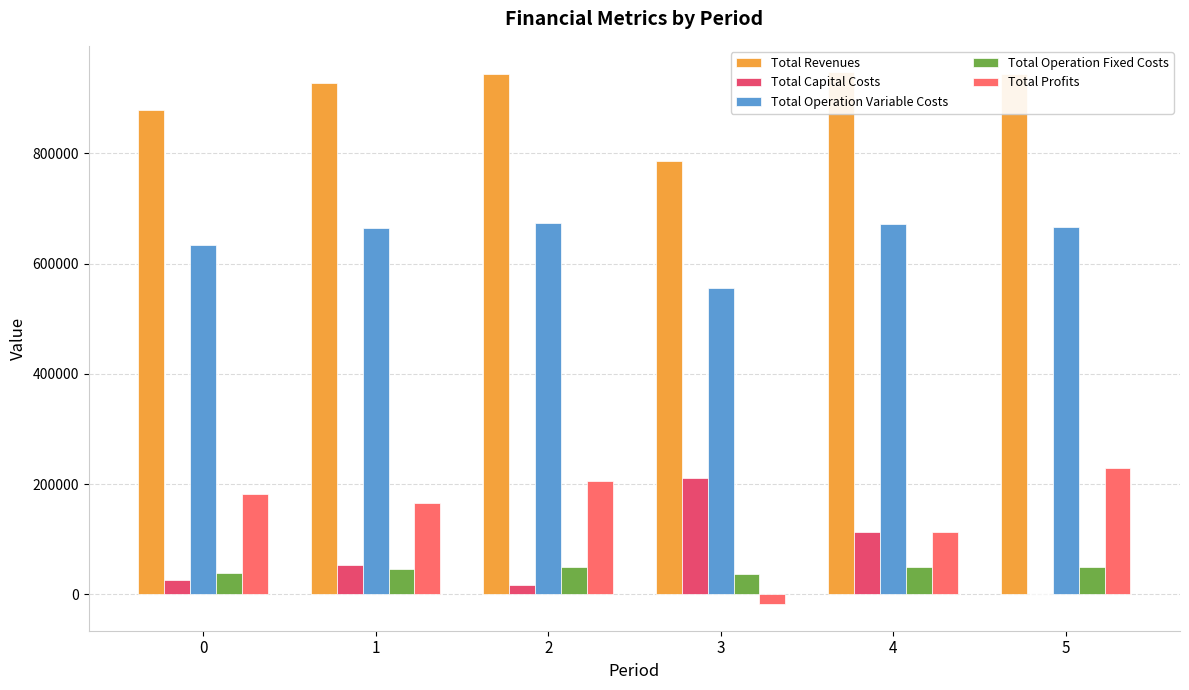

Reading left to right, list all the values displayed in this chart.

Total Revenues: 0=879444.2	1=928777.3	2=943733.6	3=787127.3	4=947077.9	5=943733.6
Total Capital Costs: 0=25824.0	1=52768.0	2=16896.0	3=211200.0	4=112800.0	5=0.0
Total Operation Variable Costs: 0=634144.8	1=665380.6	2=673000.9	3=556507.3	4=671202.8	5=666650.7
Total Operation Fixed Costs: 0=37817.6	1=45958.0	2=48876.4	3=37443.0	4=49296.7	5=48876.4
Total Profits: 0=181657.8	1=164670.8	2=204960.4	3=-18023.0	4=113778.3	5=228206.6